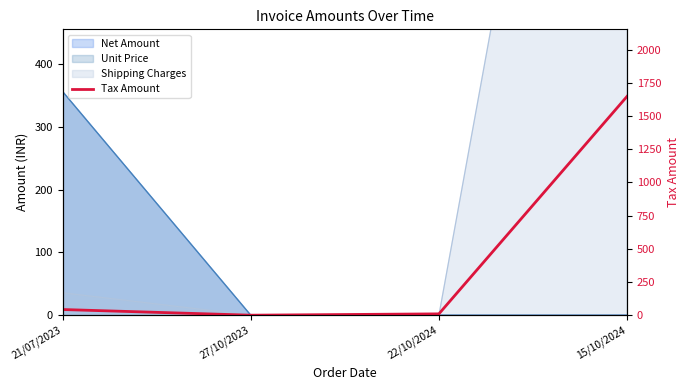

What is the change in value from 22/10/2024 to 15/10/2024?

+1639.0